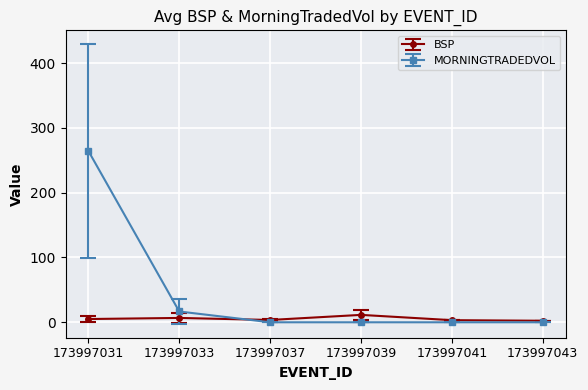

True or false: BSP has more than 2 points higher than both neighbors.

False